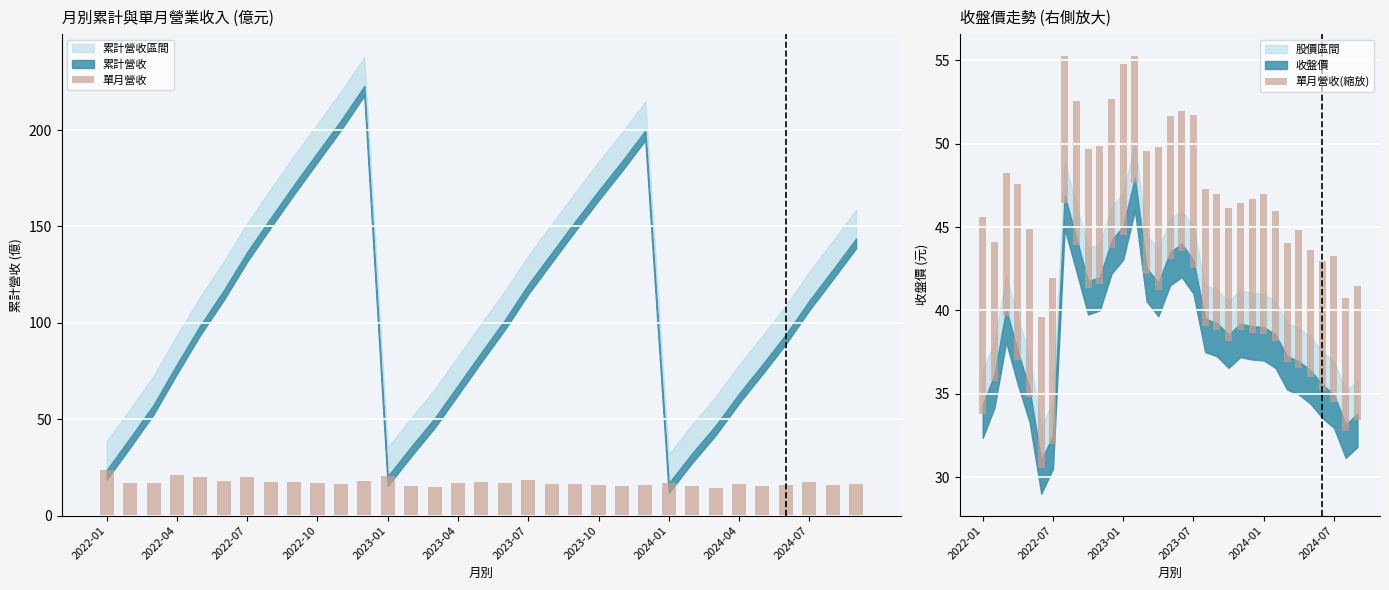

The value of 單月營收 at 2023-01 is 20.4. True or false?

True